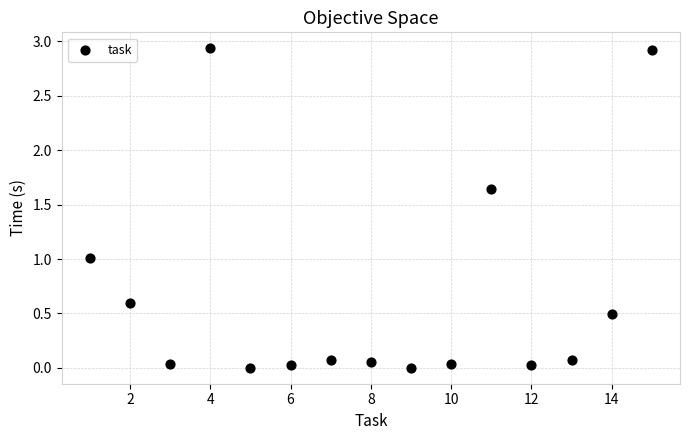

What is the range of X values (max minus min)?

14.0